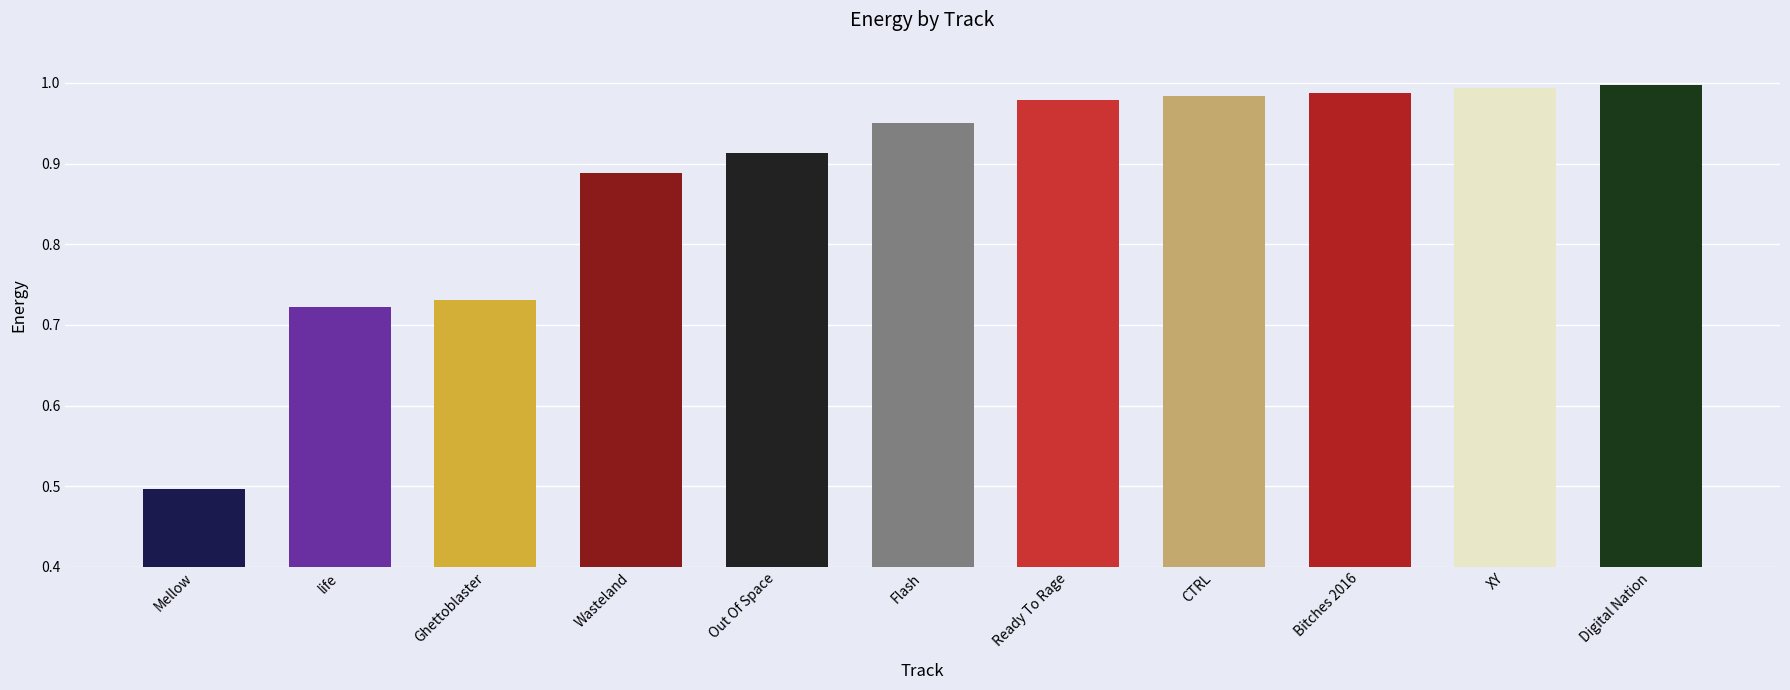

What is the value of the 1st bar from the left?

0.5